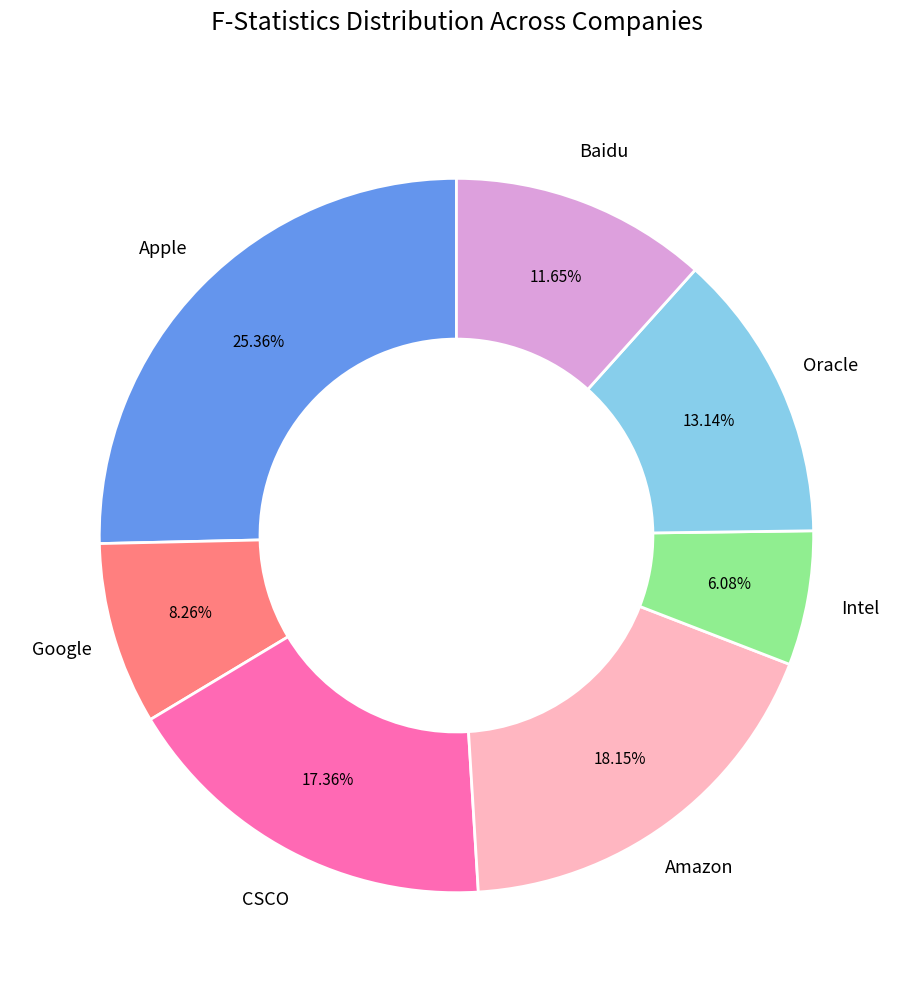

Is there a majority slice in this chart?

No